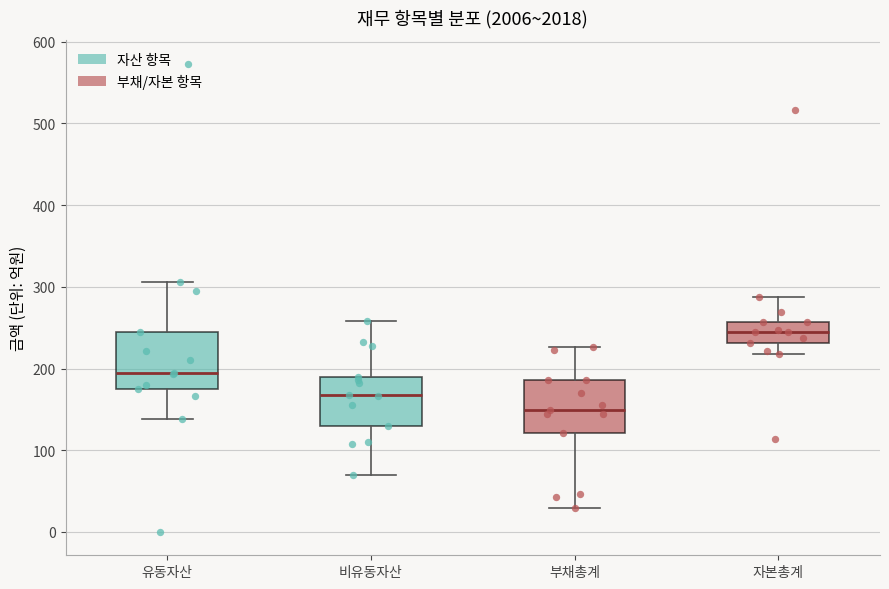

Which box has the lowest median line?

부채총계